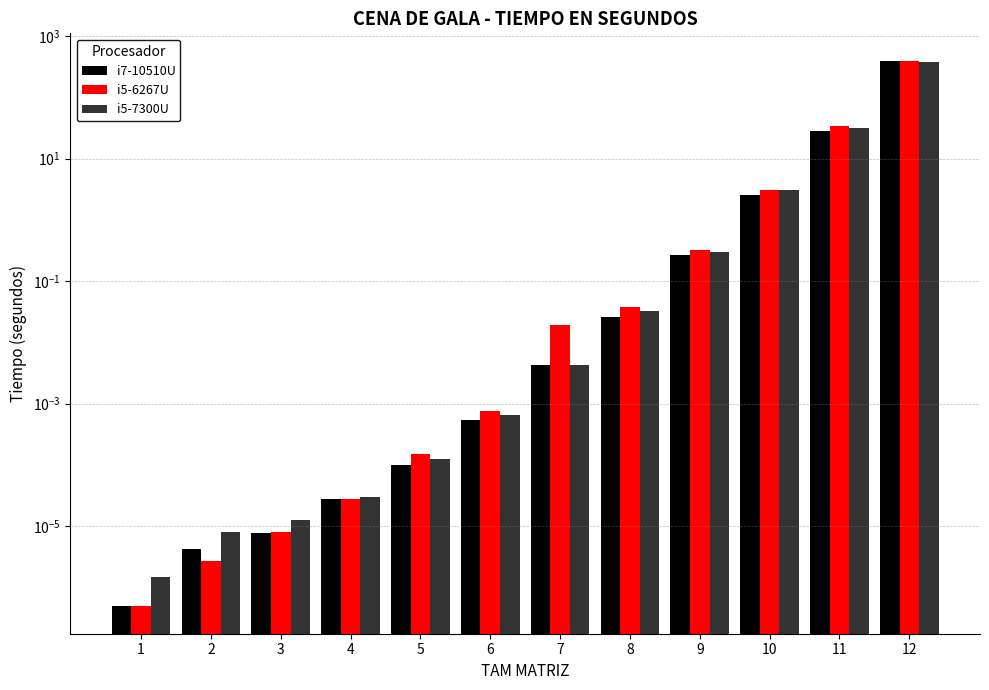

The value of i7-10510U at 3 is 0.0. True or false?

True